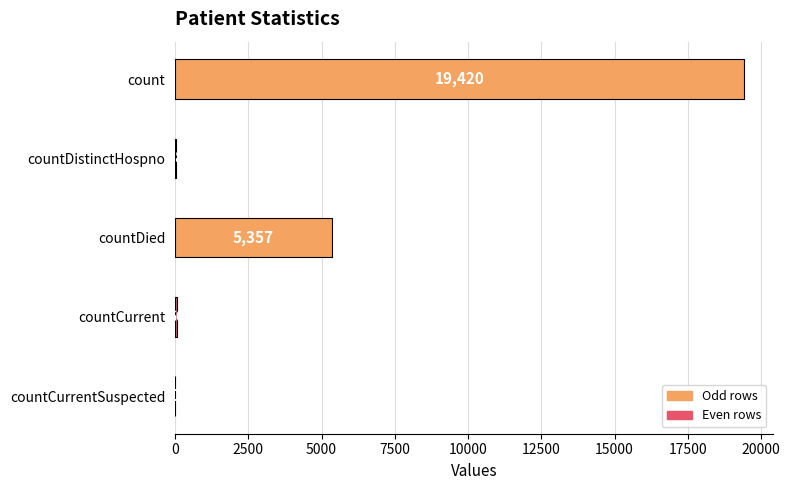

At which label is the value closest to 9710?

countDied